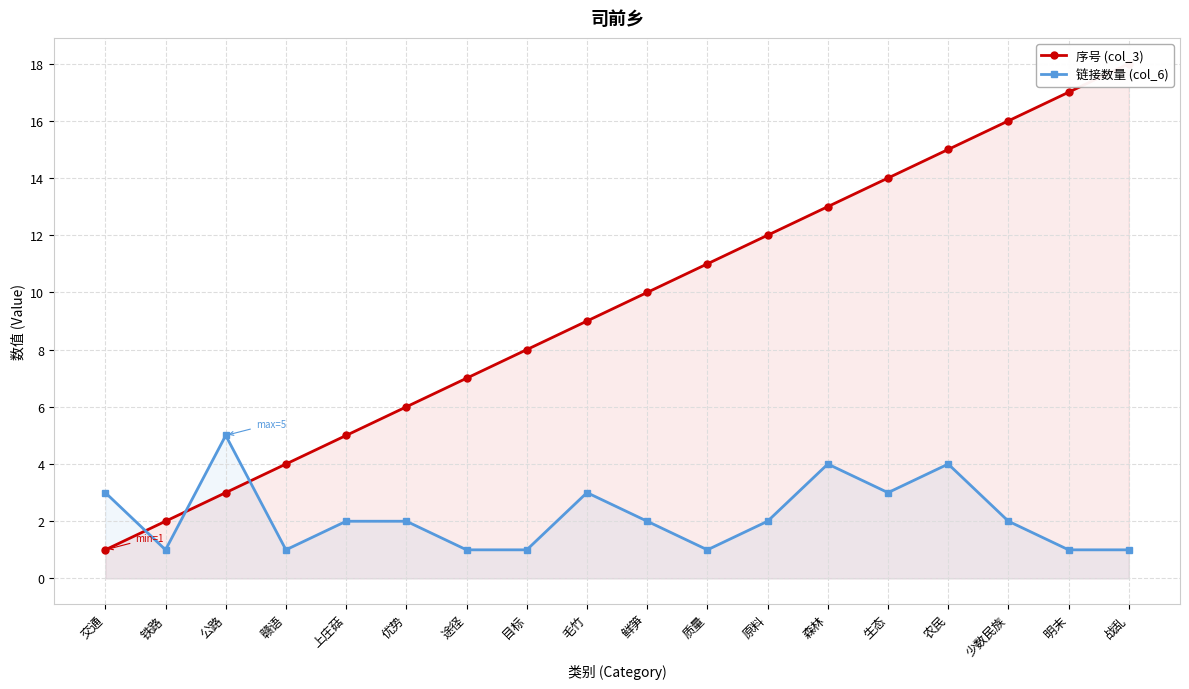

At which label does 序号 (col_3) first exceed 10?

质量